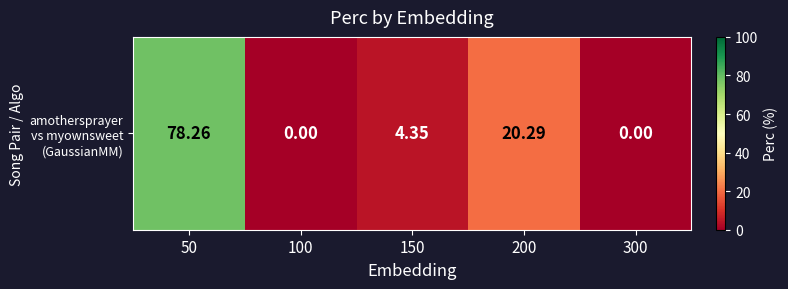

Which label corresponds to the smallest value in the chart?

100